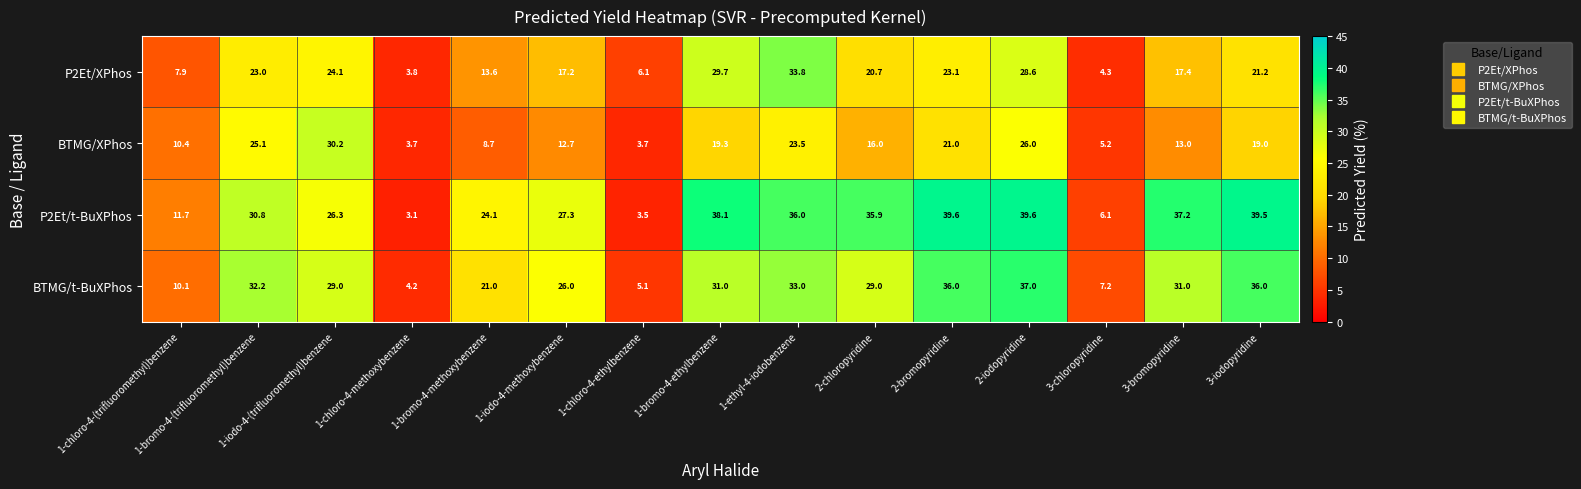

What is the average value of the BTMG/t-BuXPhos series?

24.5